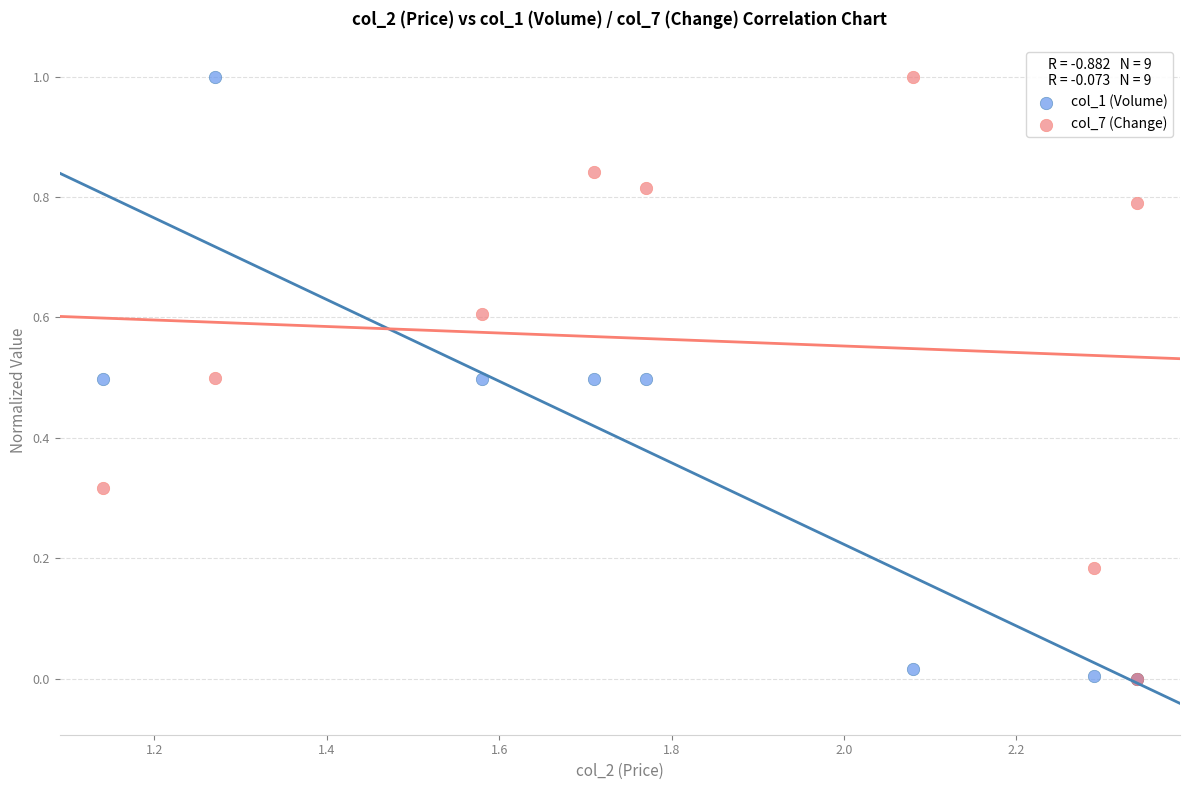

What are all the series names shown in the legend?

col_1 (Volume), col_7 (Change)